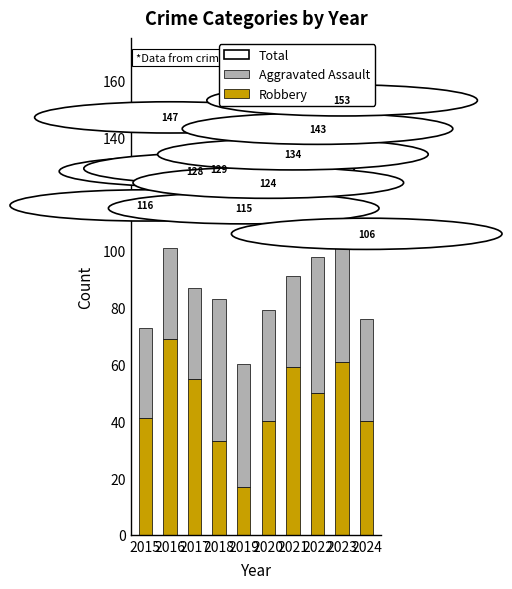

Which series changed the most between 2015 and 2024?

Aggravated Assault